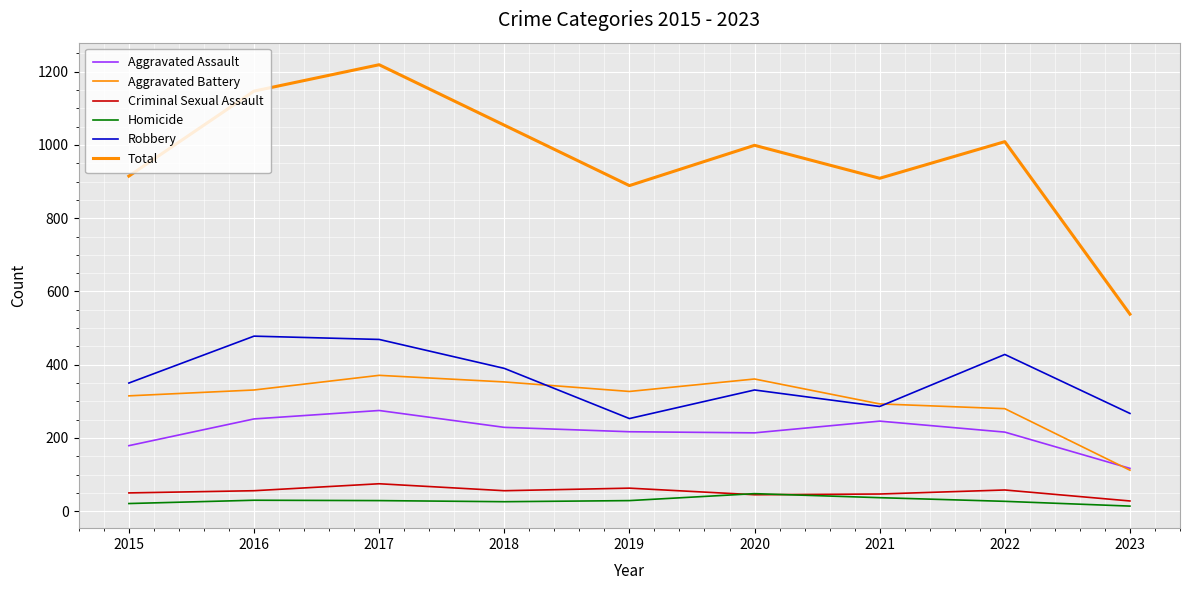

What is the average value of the Total series?

964